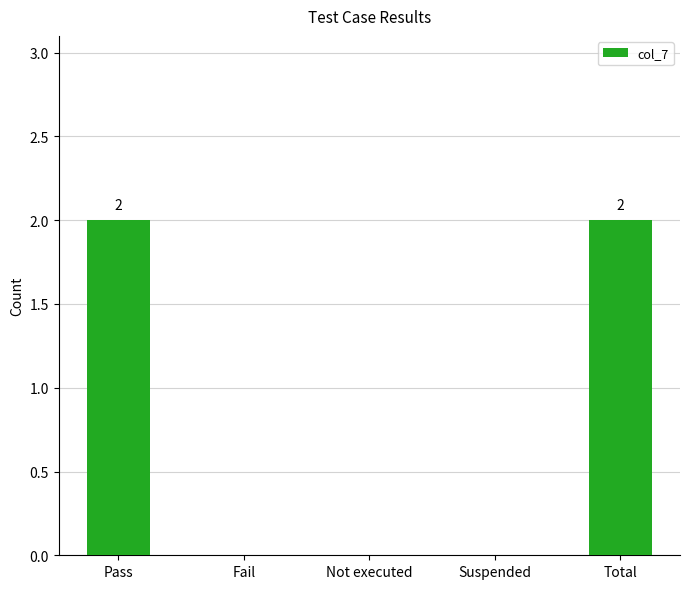

The value at Fail is -1. True or false?

False